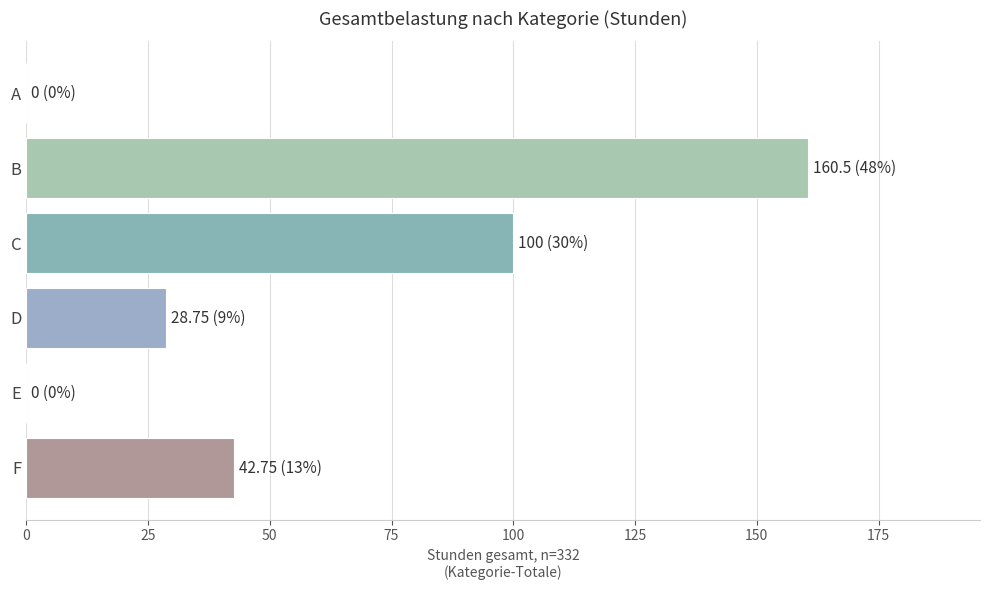

At which category does the chart reach its peak across all series?

B